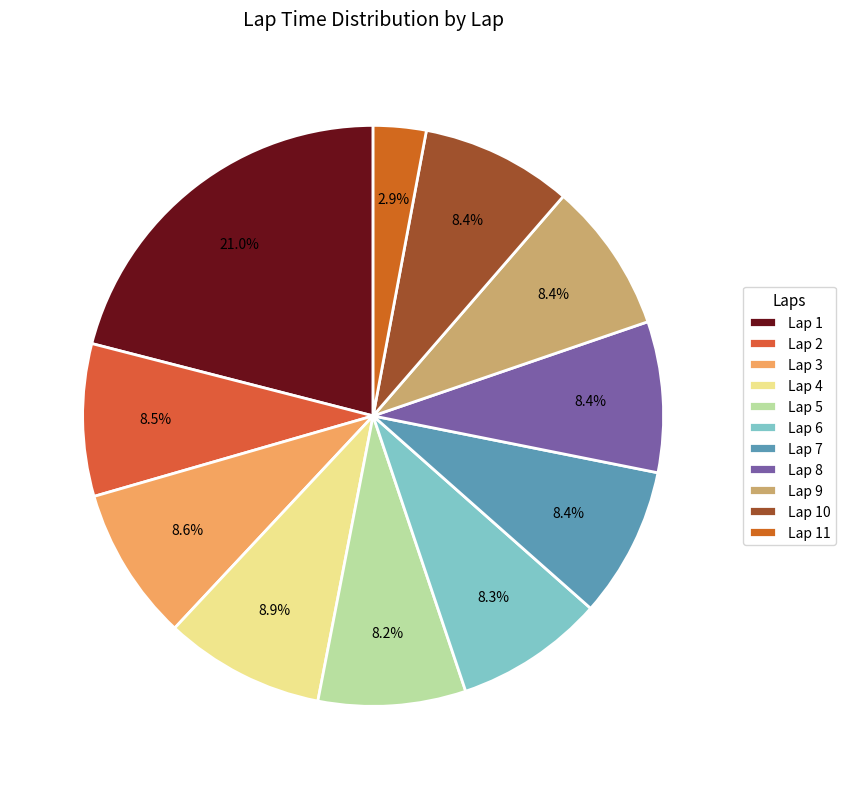

To the nearest percent, what is the average slice percentage?

9%